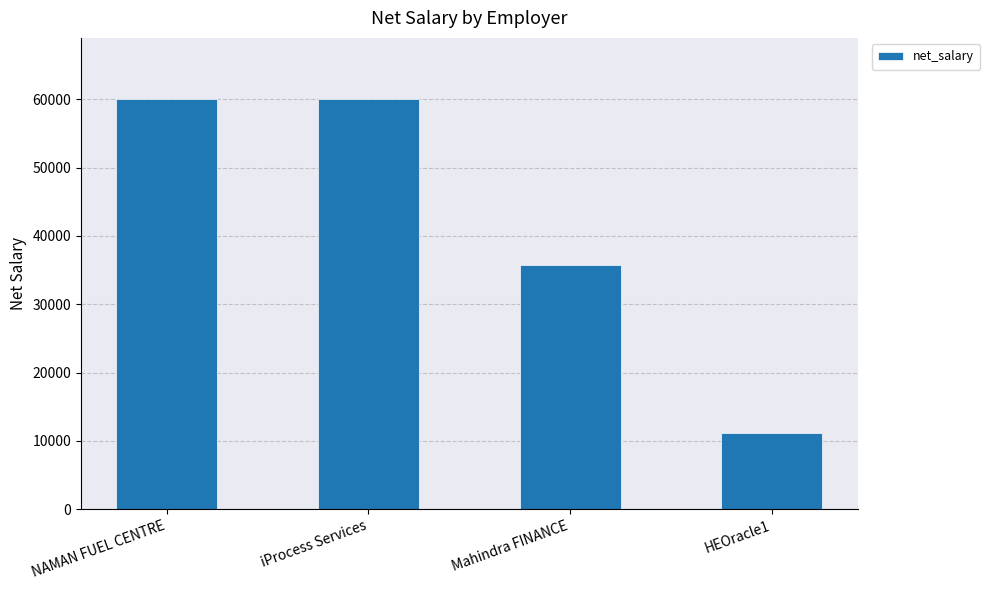

The value at HEOracle1 is 11188.0. True or false?

True